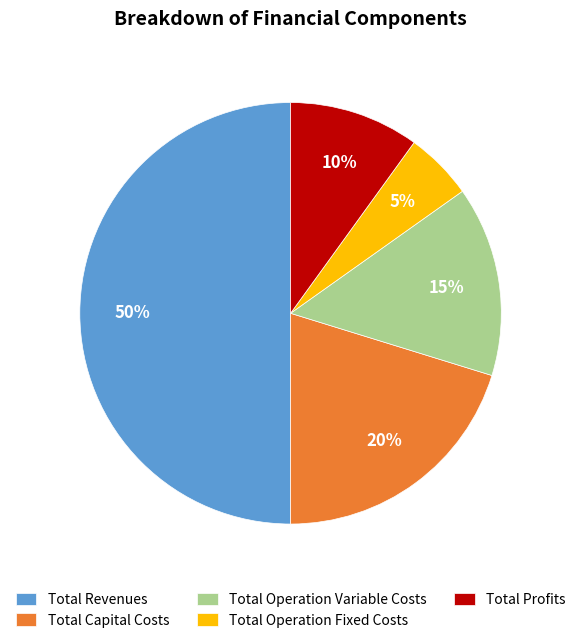

Count the number of slices in the pie.

5